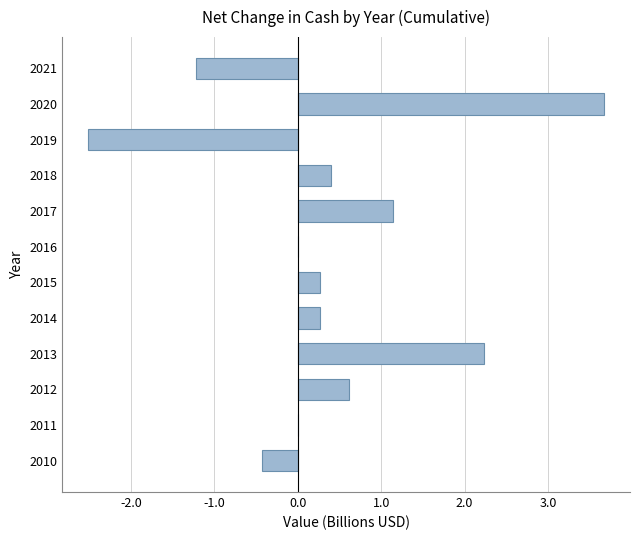

What is the average value?

0.4